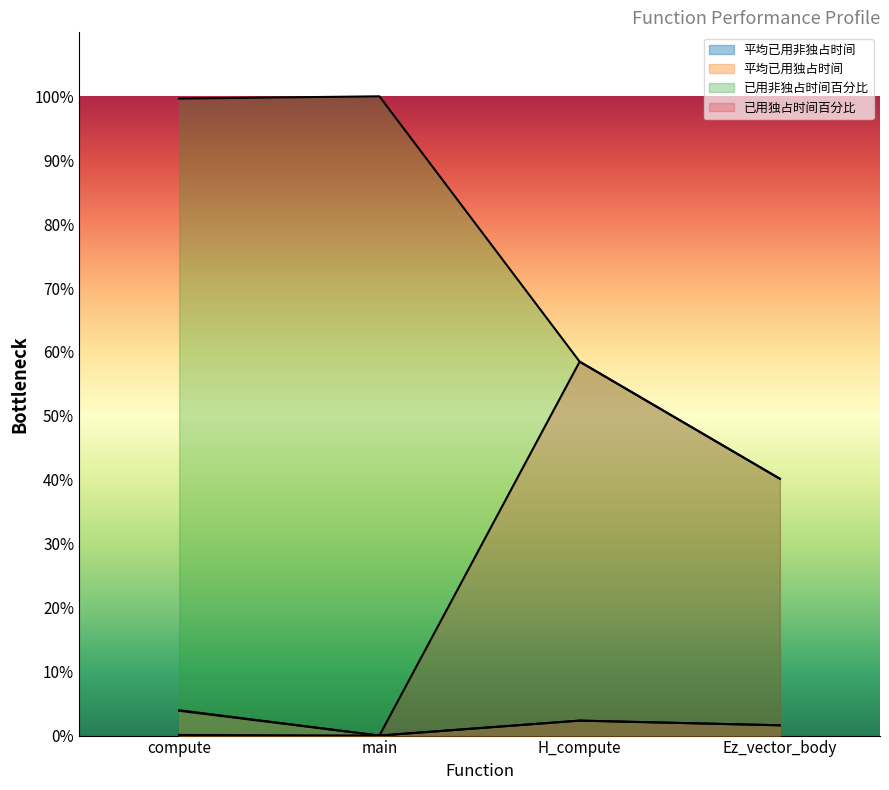

Where does the 平均已用非独占时间 series first go above 2?

compute